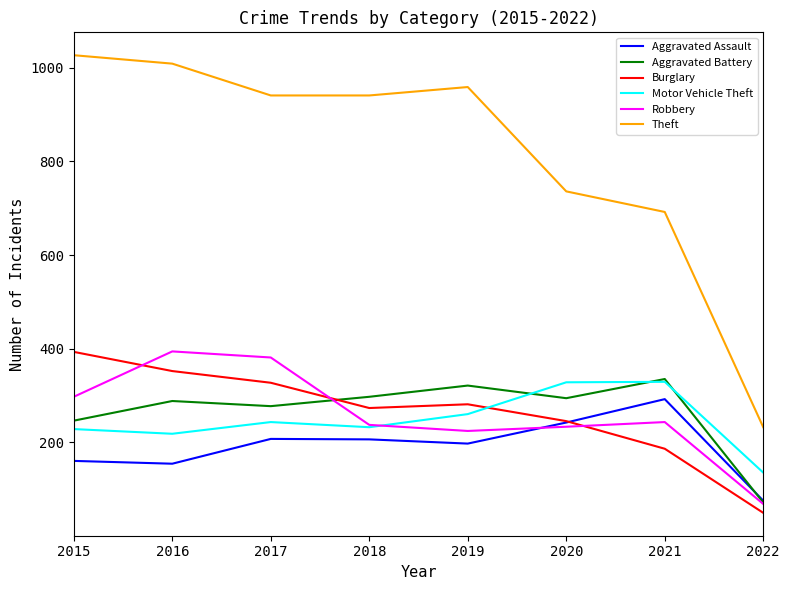

Is it true that Aggravated Assault equals 292 at 2021?

True